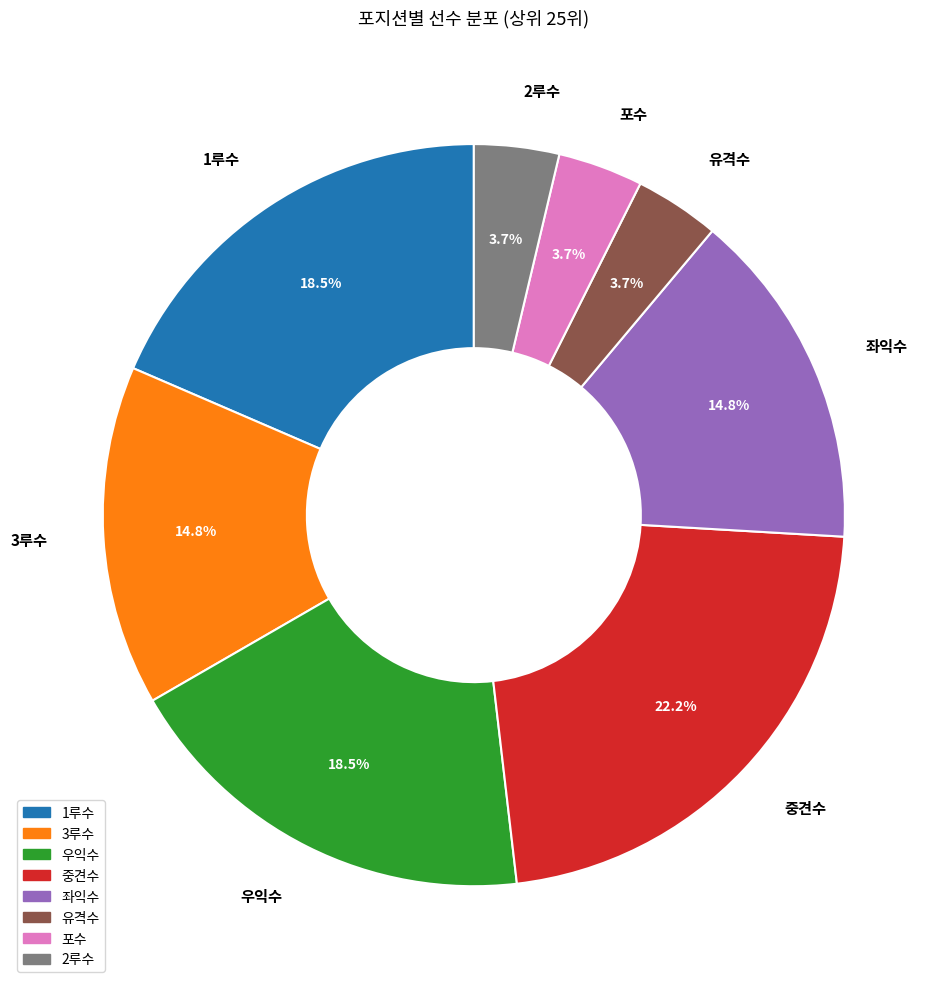

Which slice is the largest?

중견수